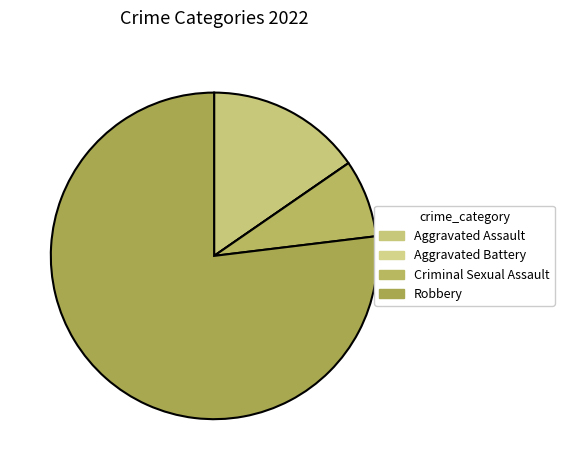

Count the number of slices in the pie.

4